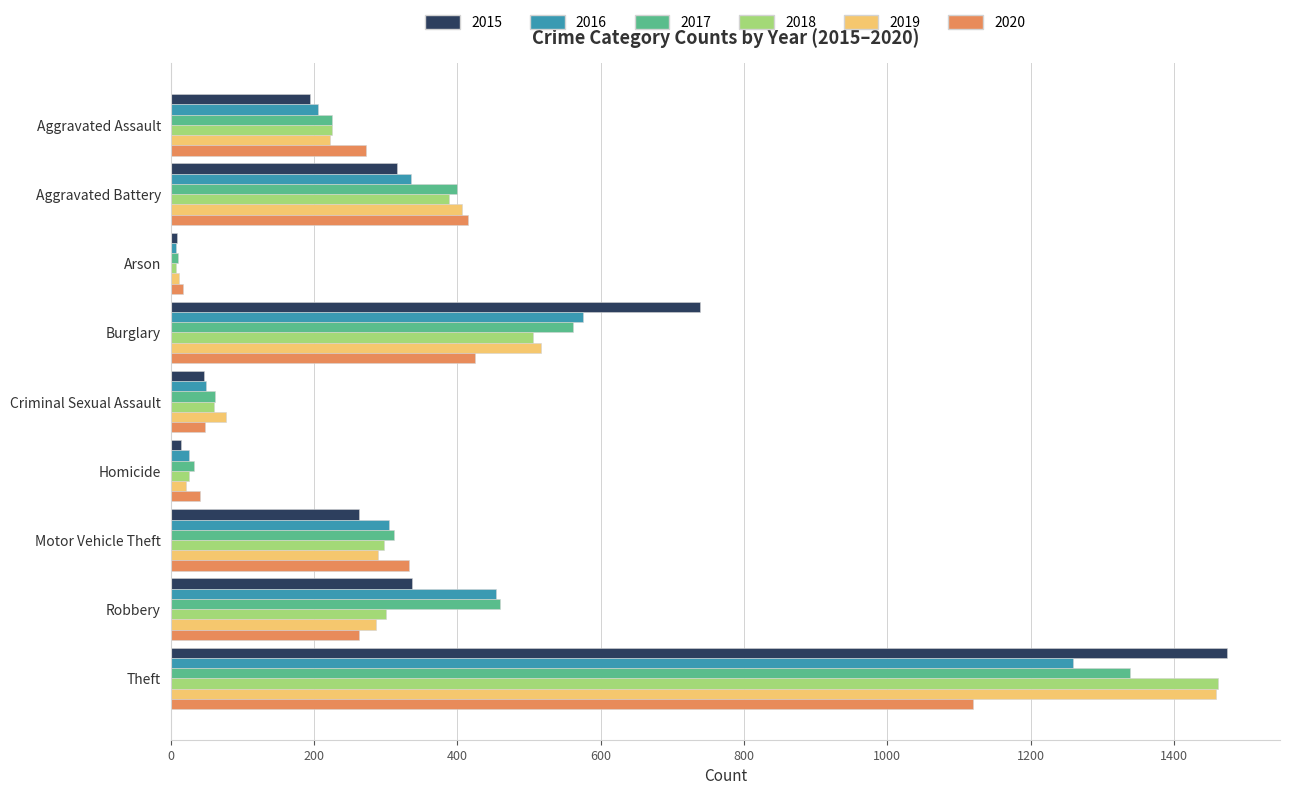

At how many categories does at least one series exceed 1339?

1